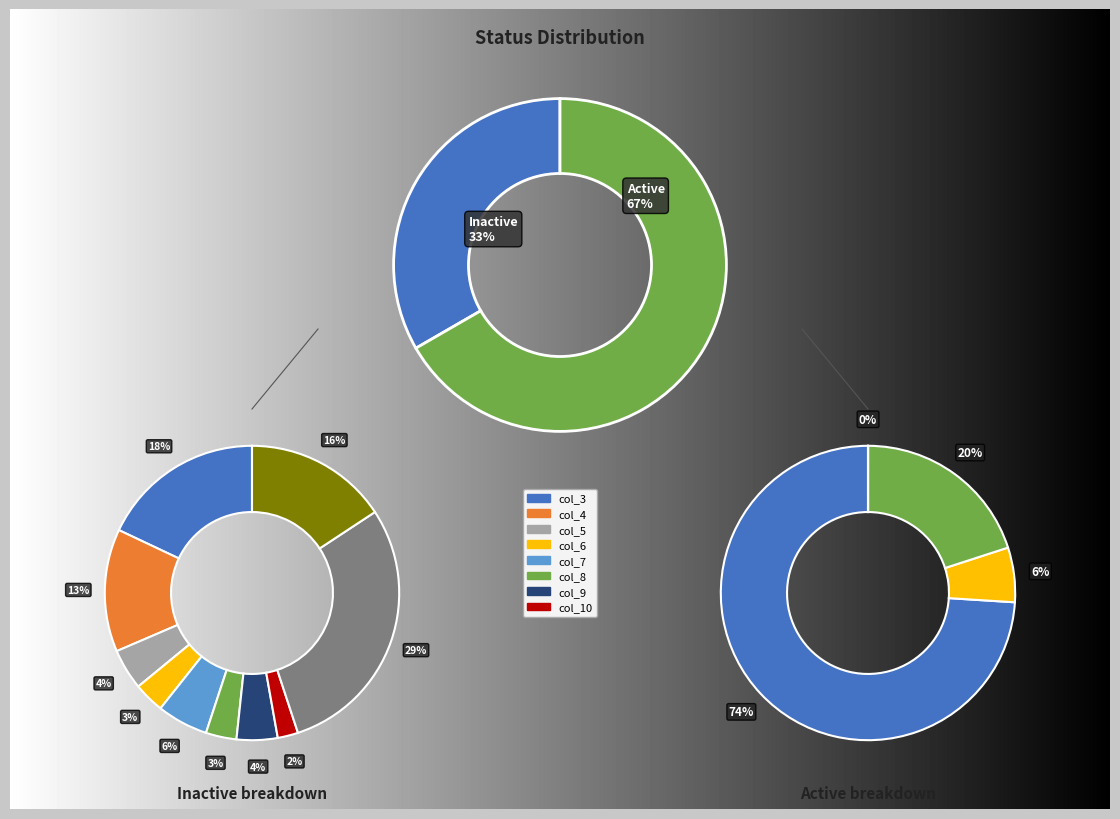

Approximately how many times larger is the value at Inactive compared to Active?

0.5